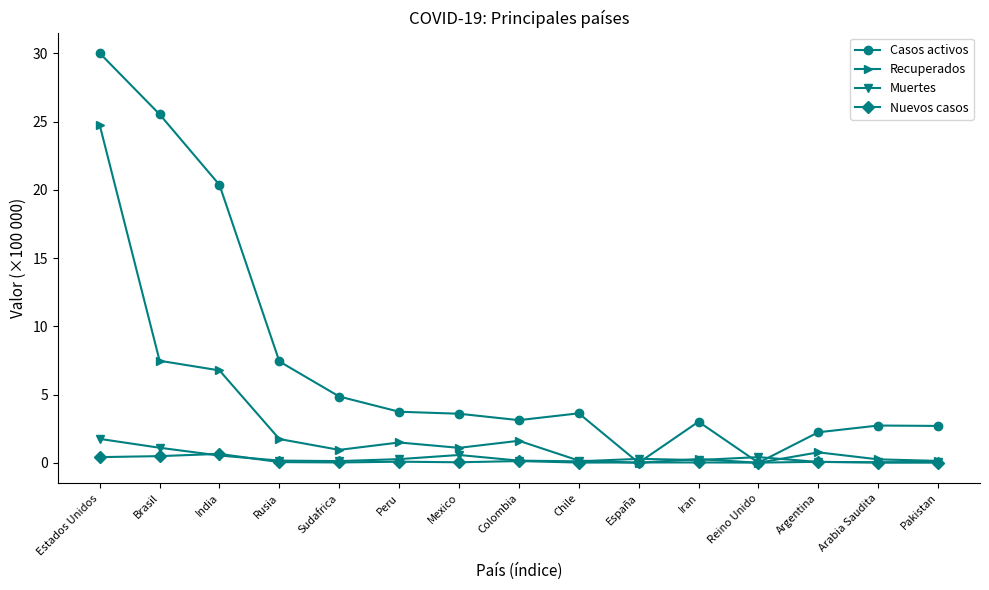

What is the total value across all series at Pakistan?

2.9